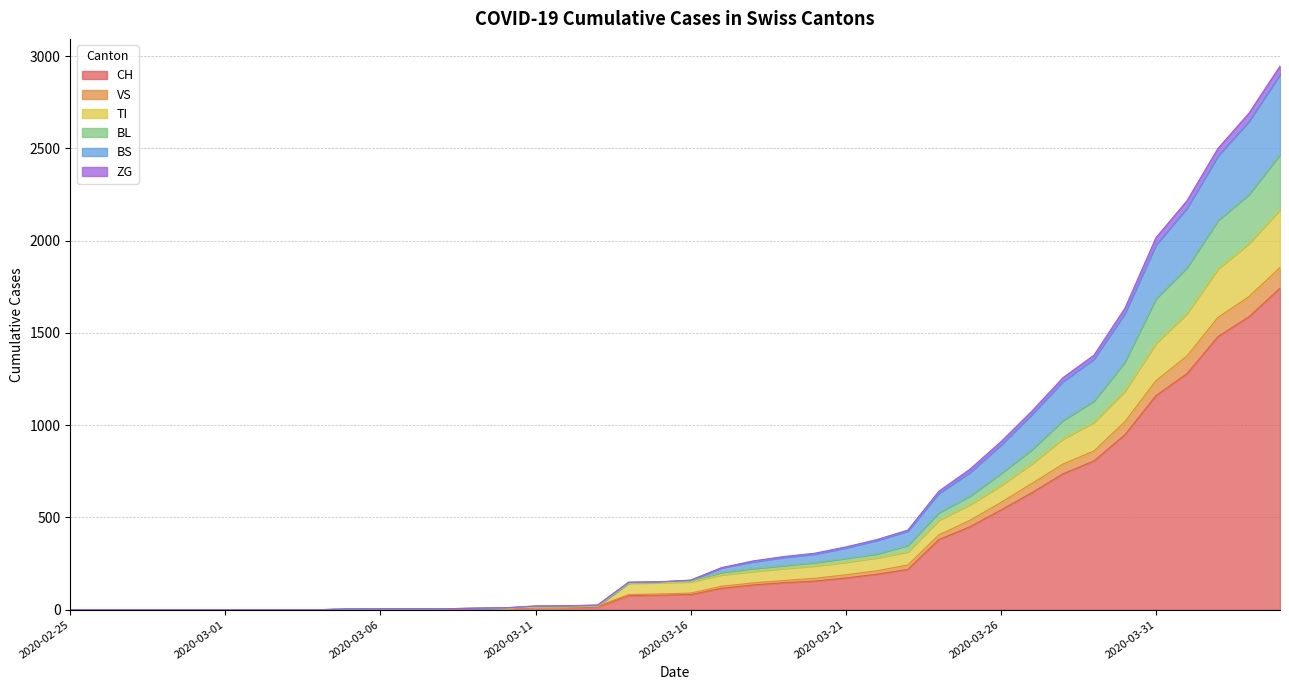

List the labels in order of BS value, smallest first.

2020-02-25, 2020-02-26, 2020-02-27, 2020-02-28, 2020-02-29, 2020-03-01, 2020-03-02, 2020-03-03, 2020-03-04, 2020-03-05, 2020-03-06, 2020-03-07, 2020-03-08, 2020-03-09, 2020-03-10, 2020-03-11, 2020-03-12, 2020-03-13, 2020-03-14, 2020-03-15, 2020-03-16, 2020-03-17, 2020-03-18, 2020-03-19, 2020-03-20, 2020-03-21, 2020-03-22, 2020-03-23, 2020-03-24, 2020-03-25, 2020-03-26, 2020-03-27, 2020-03-28, 2020-03-29, 2020-03-30, 2020-03-31, 2020-04-01, 2020-04-02, 2020-04-03, 2020-04-04